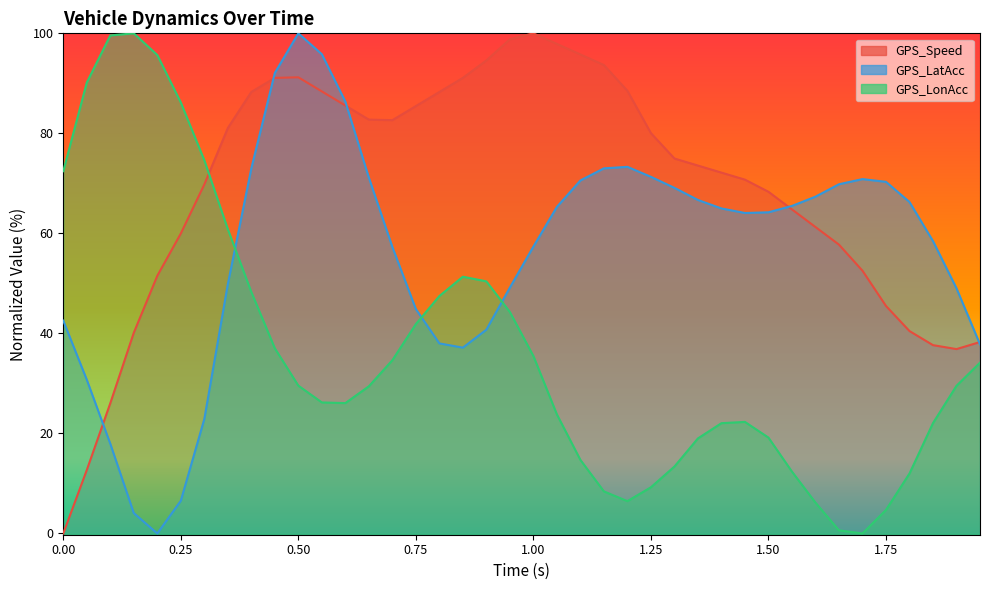

What is the value of the GPS_LonAcc point at the 4th from the left?

100.0